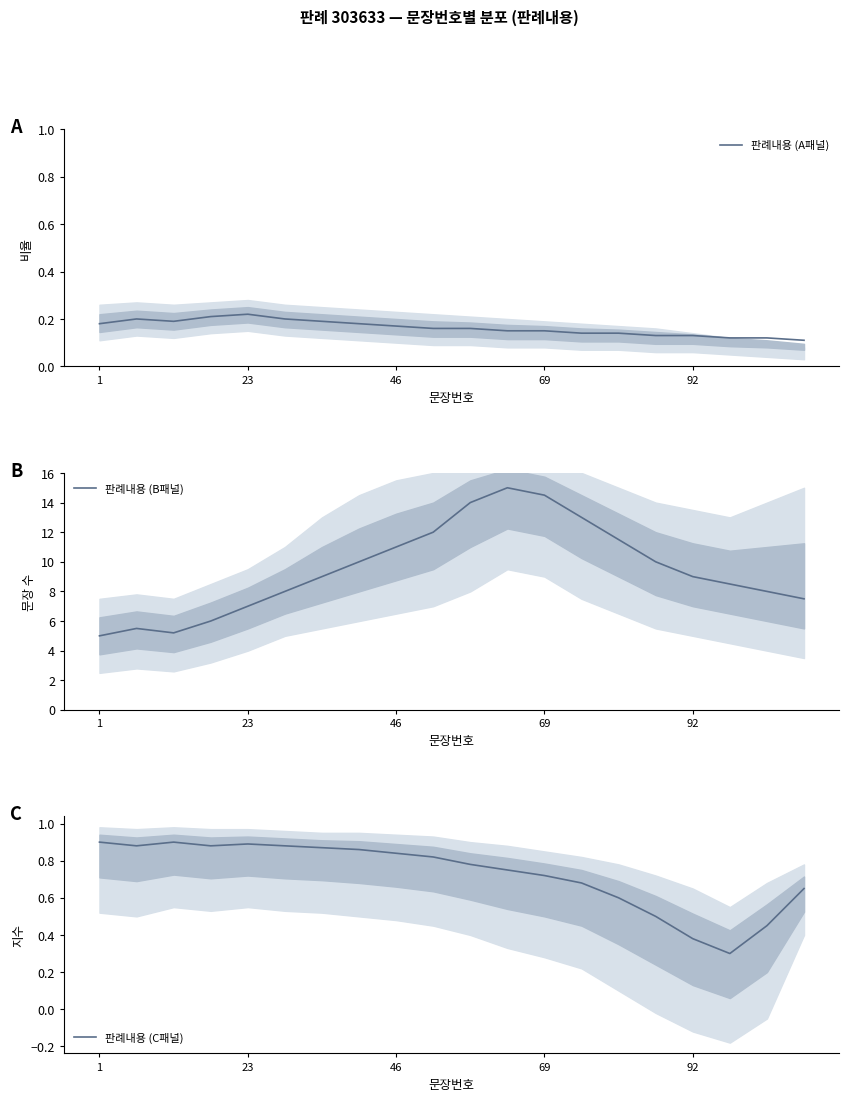

Between 15 and 13, which is larger?

13